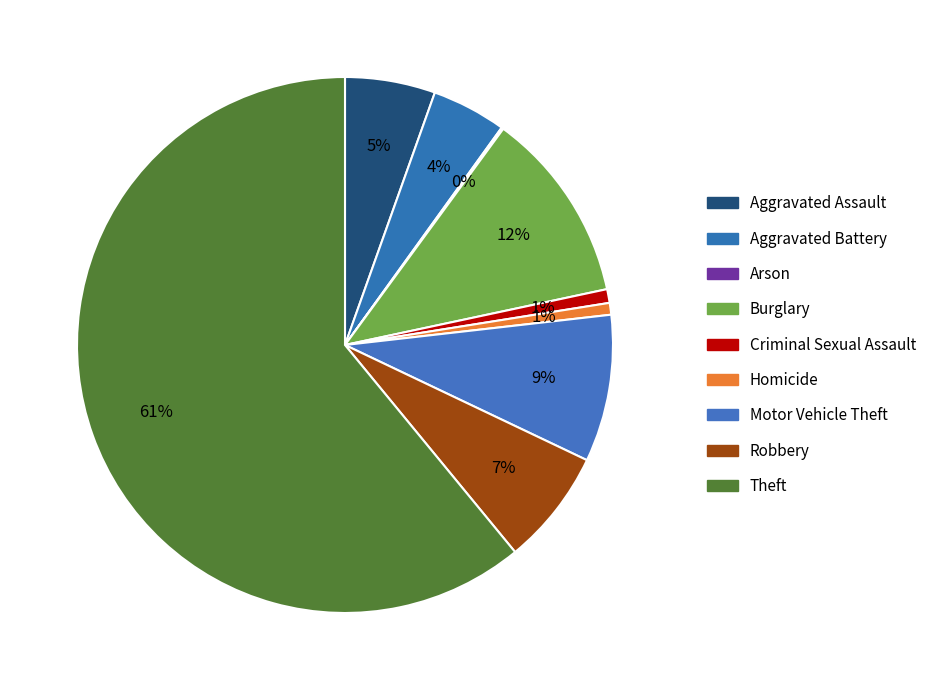

What is the majority slice?

Theft